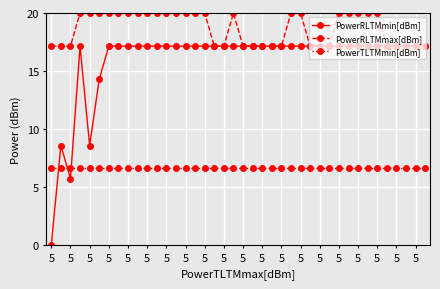

What is the maximum value shown in the chart?

20.0